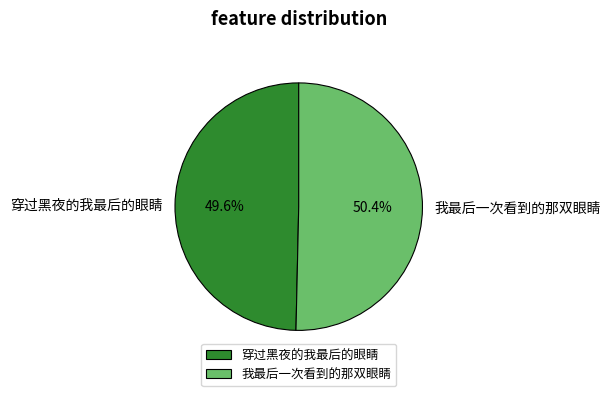

Approximately how many times larger is the value at 穿过黑夜的我最后的眼睛 compared to 我最后一次看到的那双眼睛?

1.0